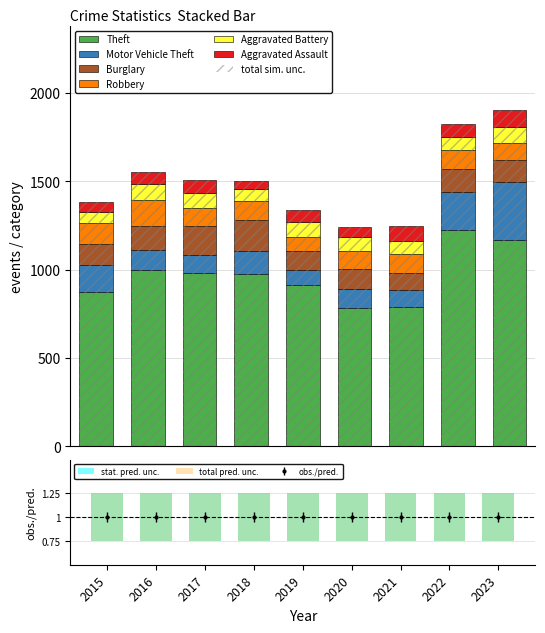

Is it true that Aggravated Battery equals 153 at 2016?

False